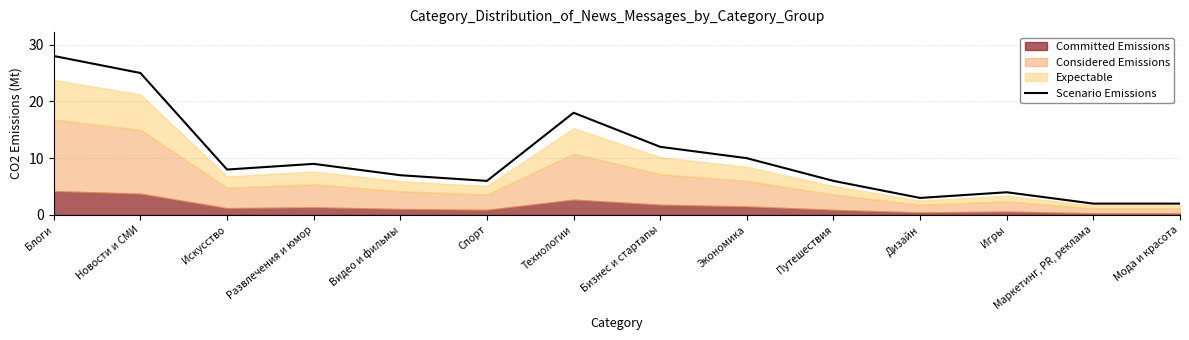

How many data points does each series have?

14